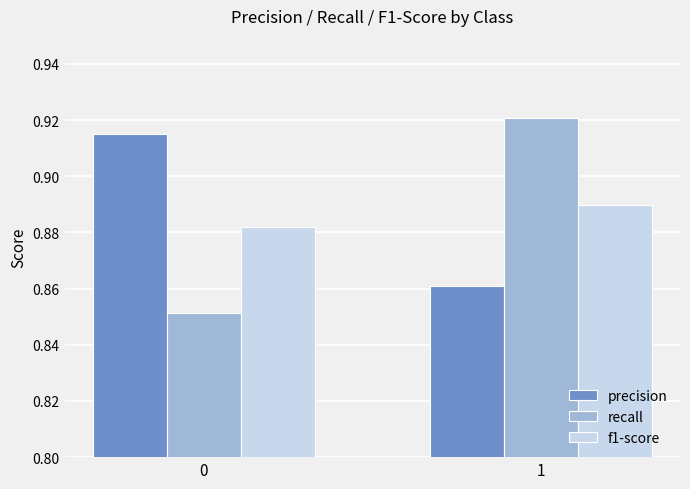

How many categories are shown in the chart?

2